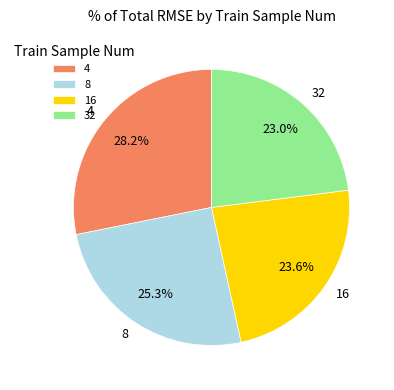

Which has a higher value, 16 or 8?

8